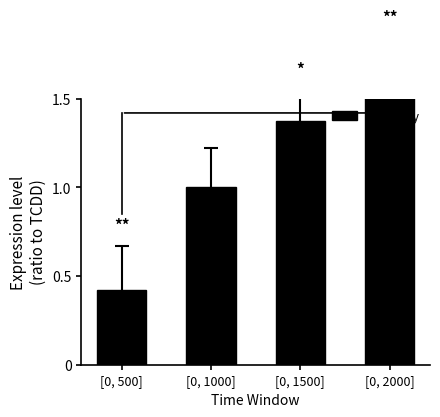

Reading left to right, extract all data points from this chart.

0.4	1.0	1.4	1.6